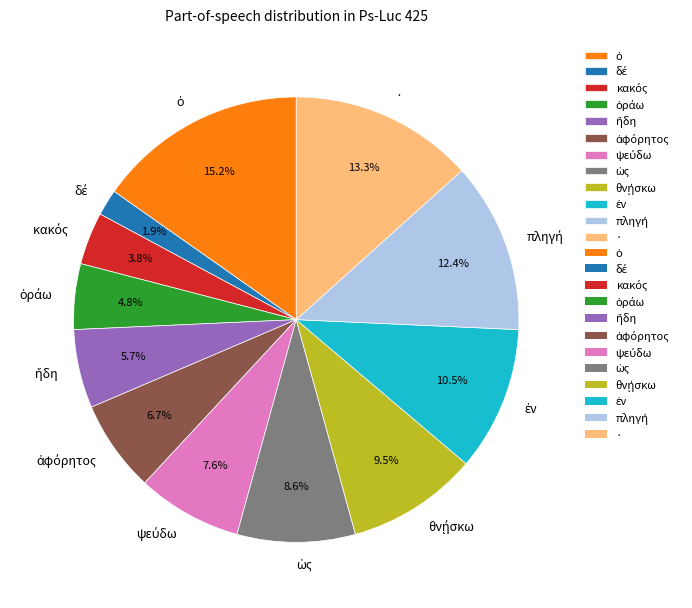

Does any single category account for the majority?

No